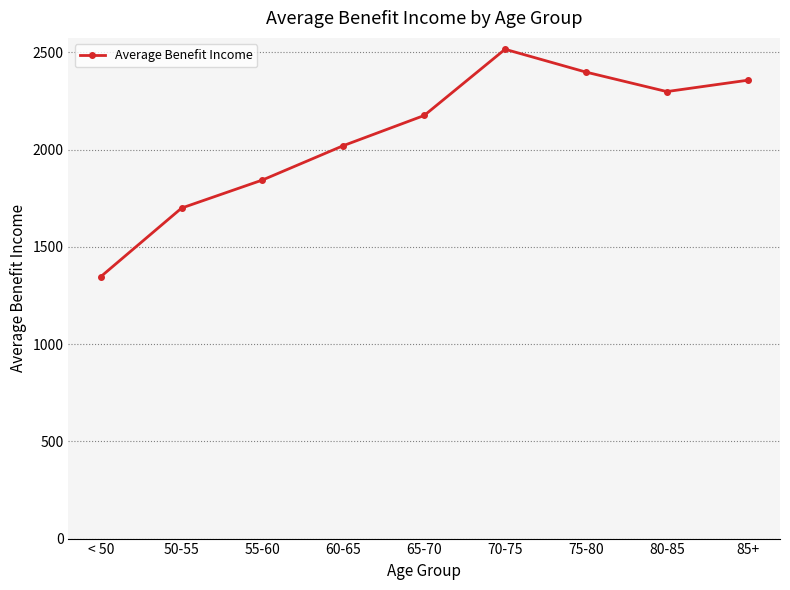

Is this an area chart (filled region under the line)?

No